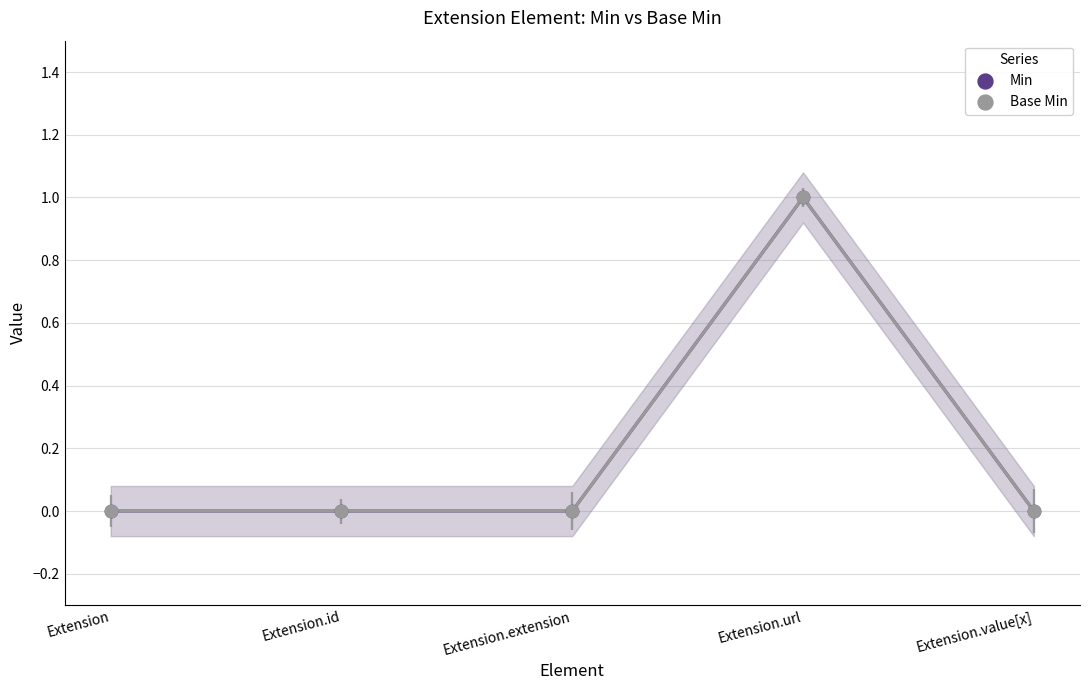

What are all the series names shown in the legend?

Min, Base Min